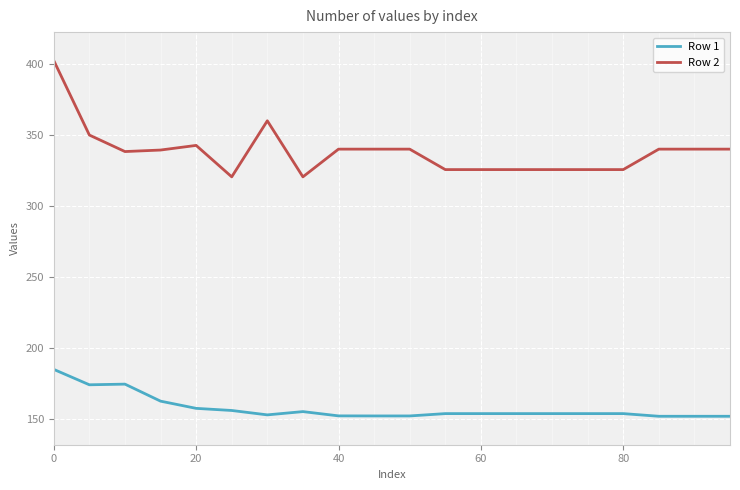

How many distinct data groups are displayed?

2